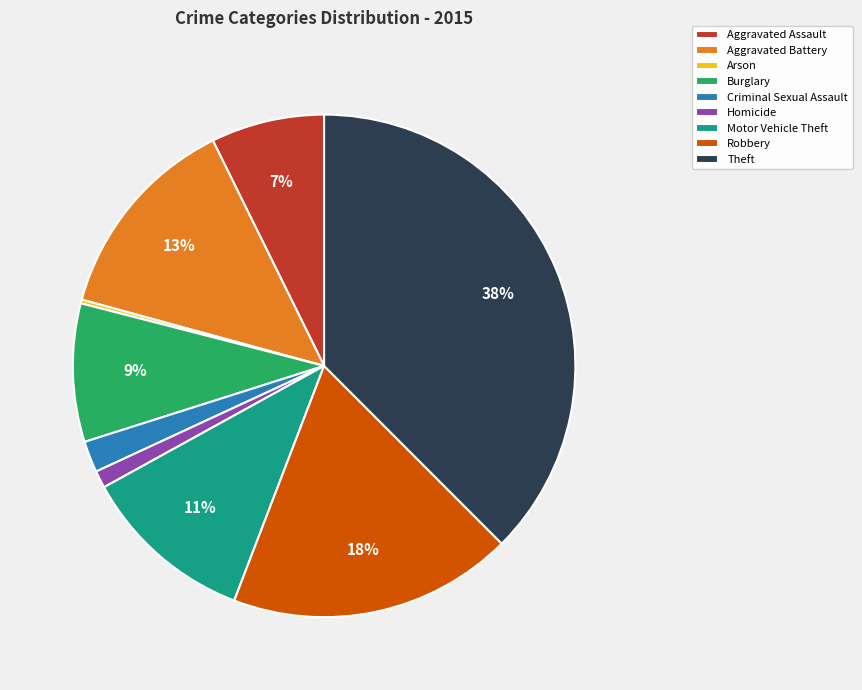

What is the ratio of the value at Burglary to the value at Motor Vehicle Theft?

0.8